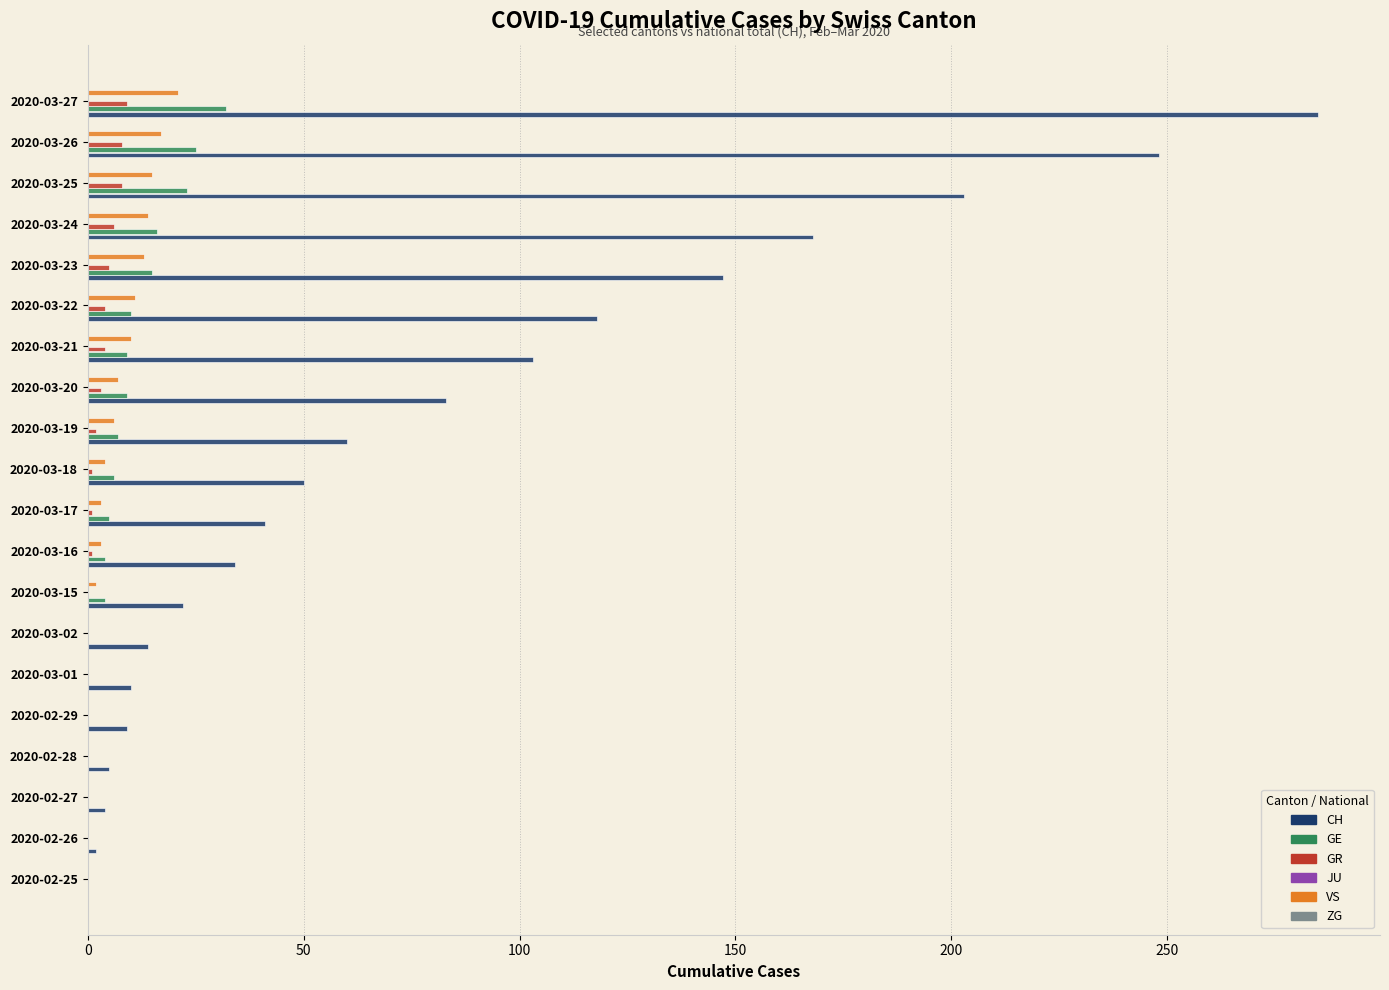

True or false: GE has a value of 4 at 2020-03-16.

True